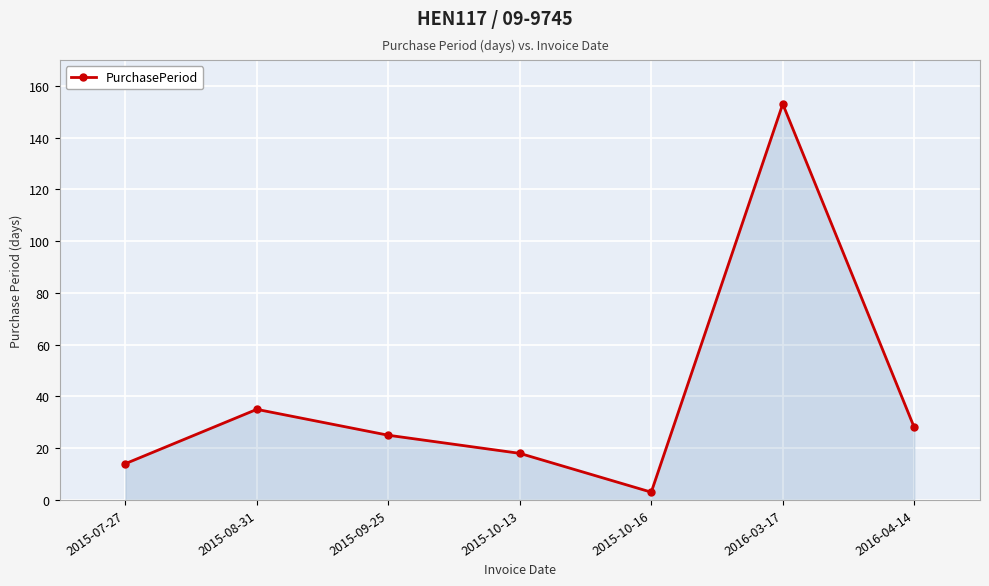

Where is the data nearest to the value 78?

2015-08-31